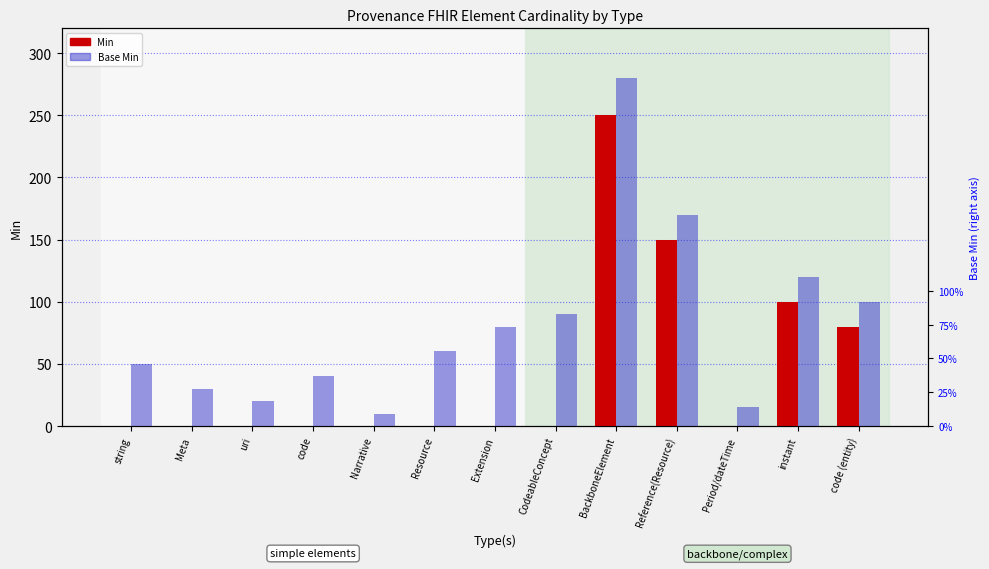

Which series has the largest total across all categories?

Base Min